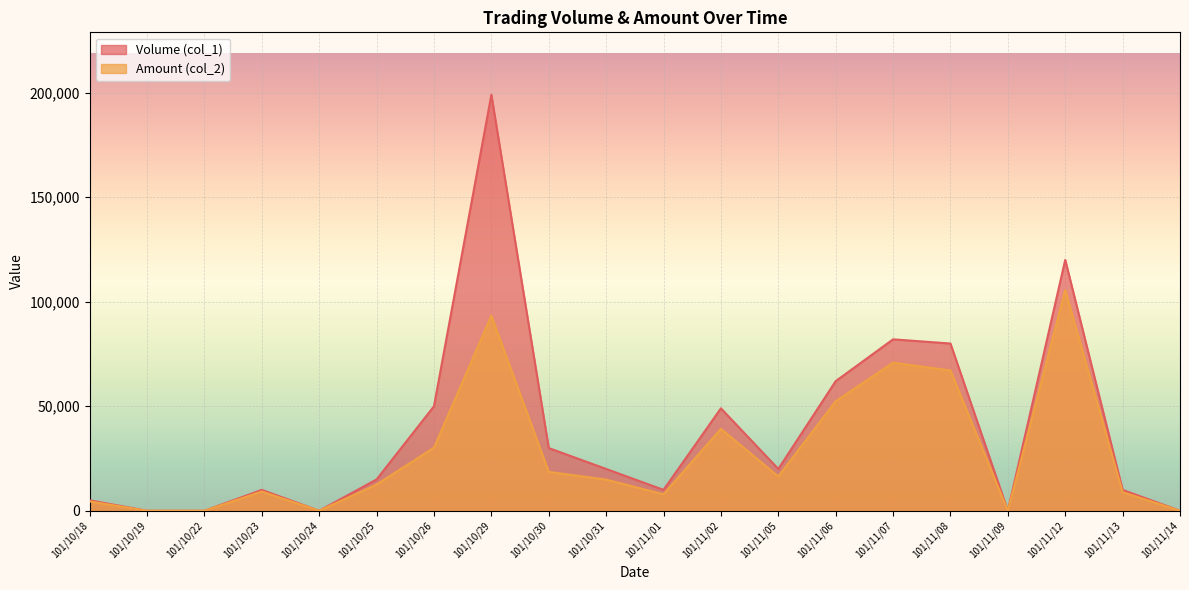

Reading right to left, list all the values displayed in this chart.

Volume (col_1): 0	10000	120000	0	80000	82000	62000	20000	49000	10000	20000	30000	199000	50000	15000	0	10000	0	0	5000
Amount (col_2): 0	8900	105600	0	67100	70840	52400	16400	39200	7900	14900	18600	93290	30200	12550	0	9200	0	0	4450